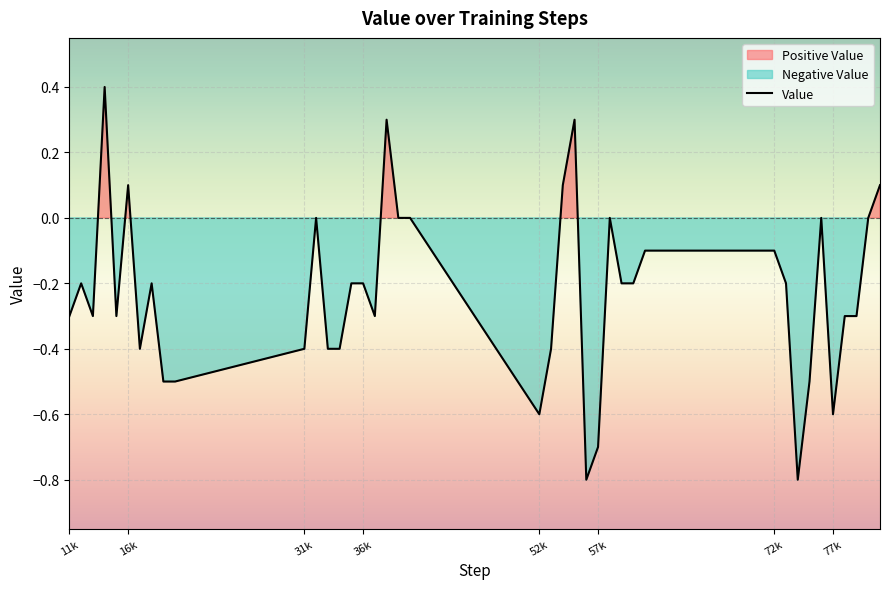

The value of Value at 36k is -0.0. True or false?

False